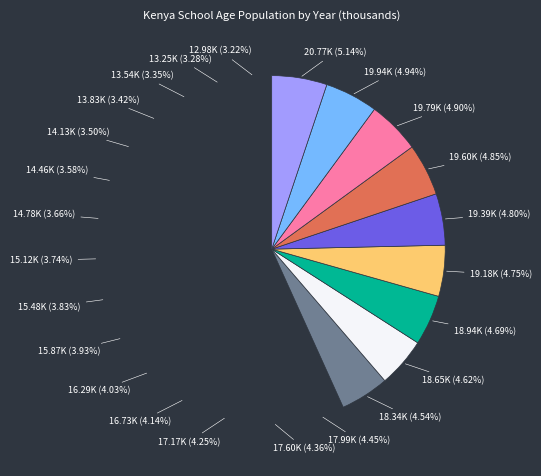

How many slices are in this pie chart?

24